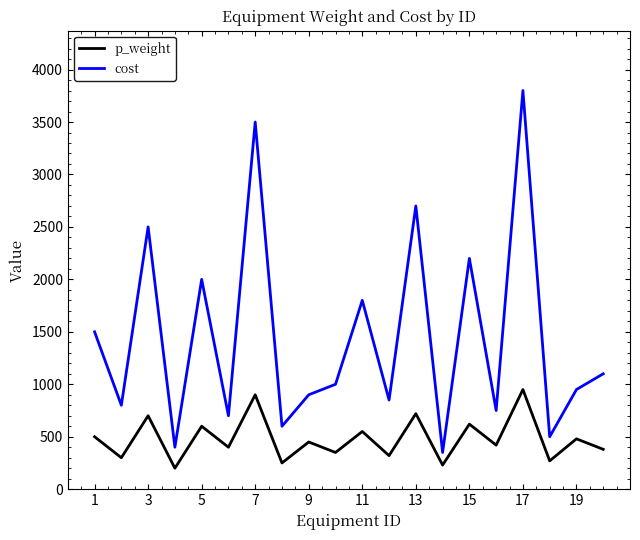

How many interior local peaks does the p_weight series have?

9